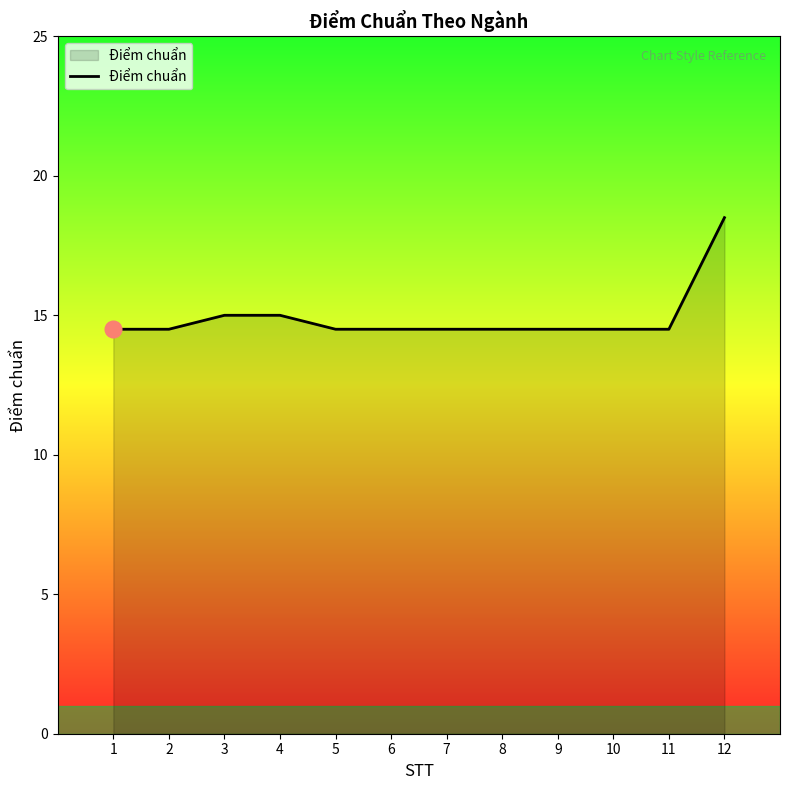

What is the change in value from 3 to 11?

-0.5